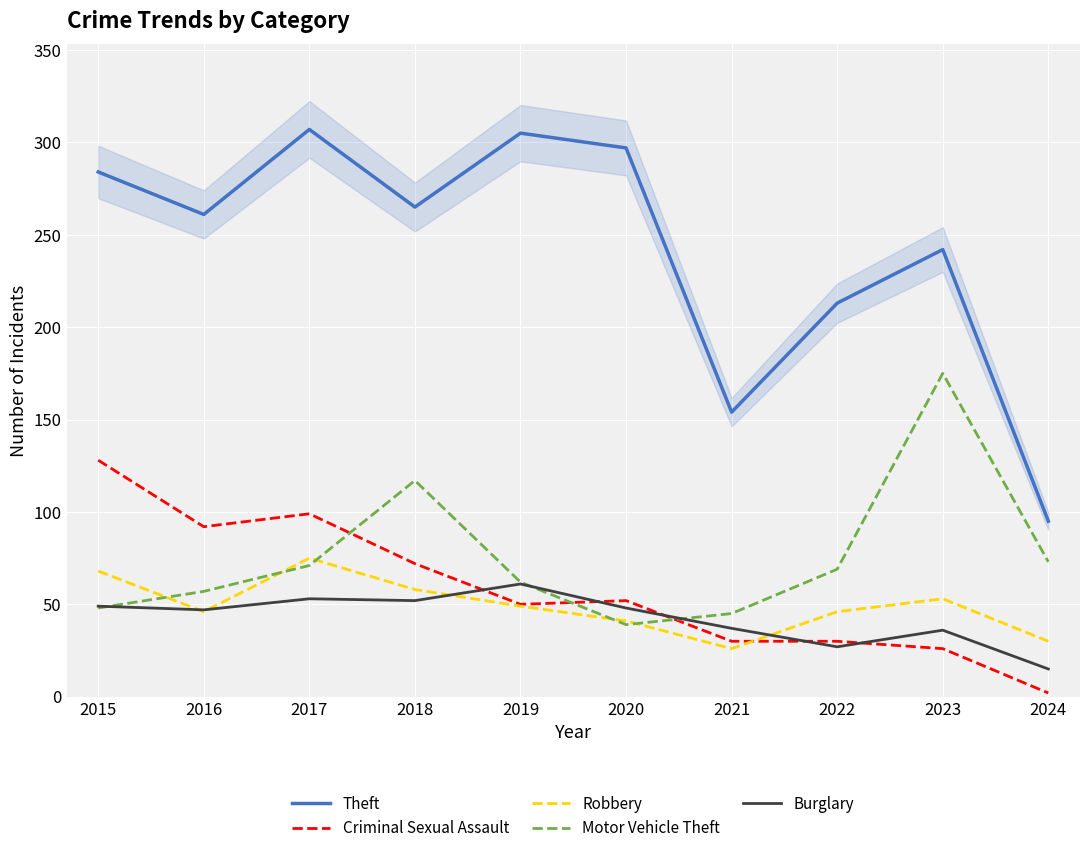

How many interior local valleys does the Robbery series have?

2